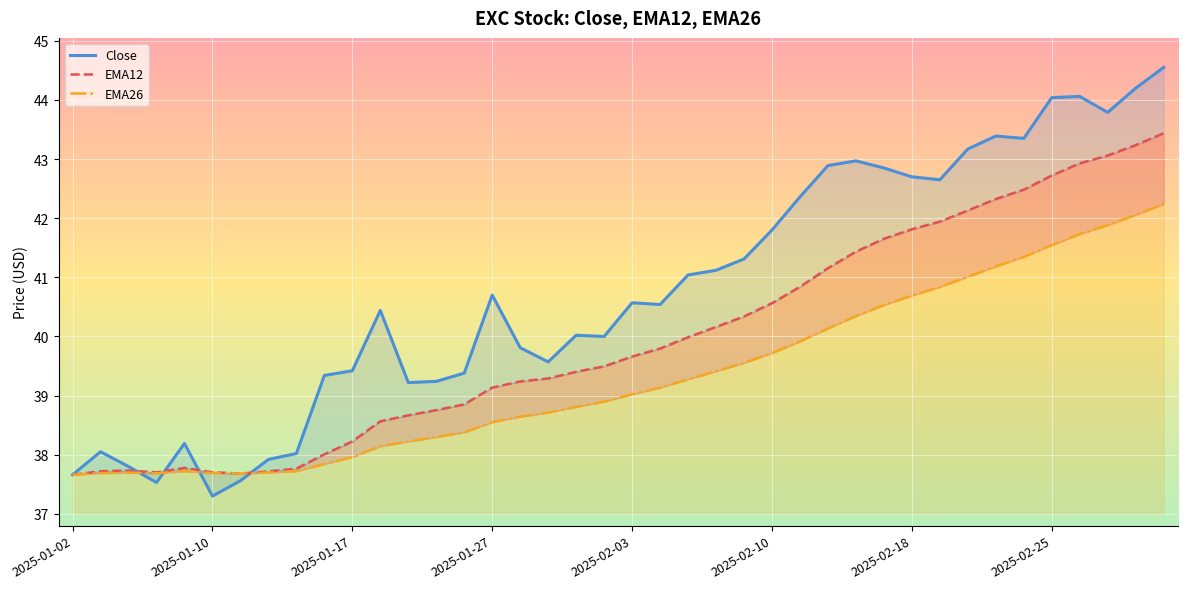

Is it true that EMA26 equals 40.3 at 28?

True